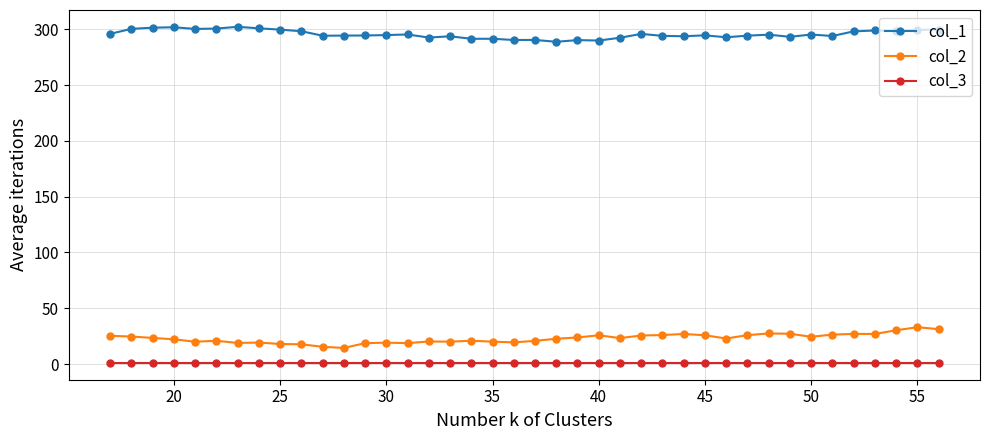

At how many categories does at least one series exceed 257?

40